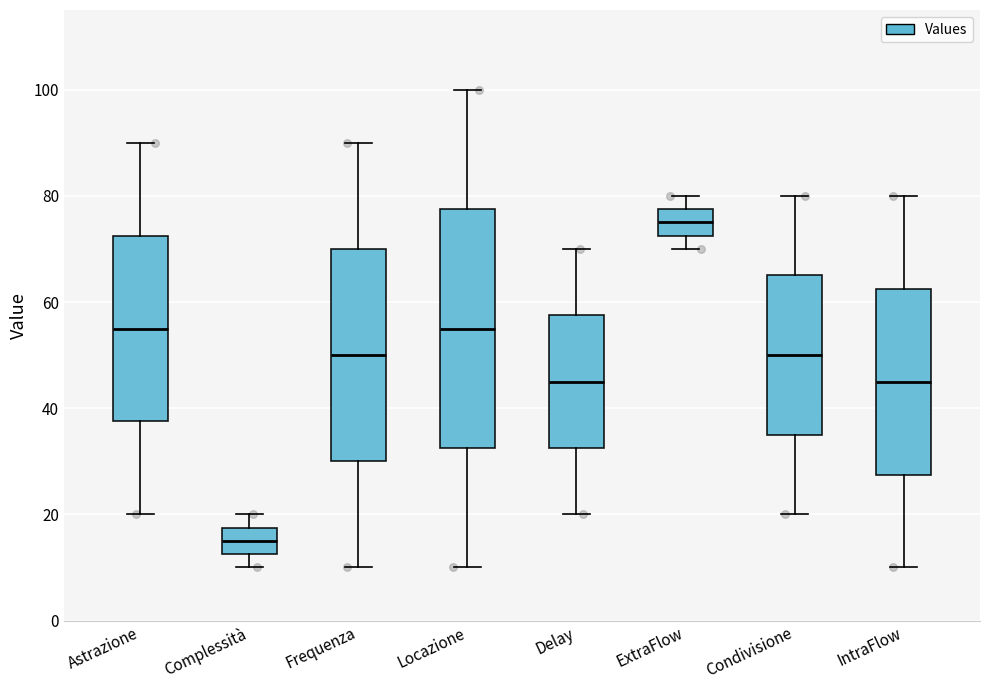

Comparing the boxes themselves (not the whiskers), which one is the tallest?

Locazione